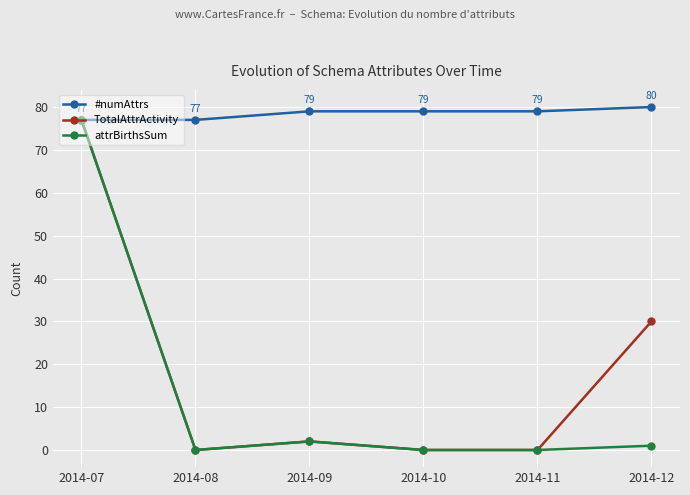

Reading right to left, list all the values displayed in this chart.

#numAttrs: 80	79	79	79	77	77
TotalAttrActivity: 30	0	0	2	0	77
attrBirthsSum: 1	0	0	2	0	77